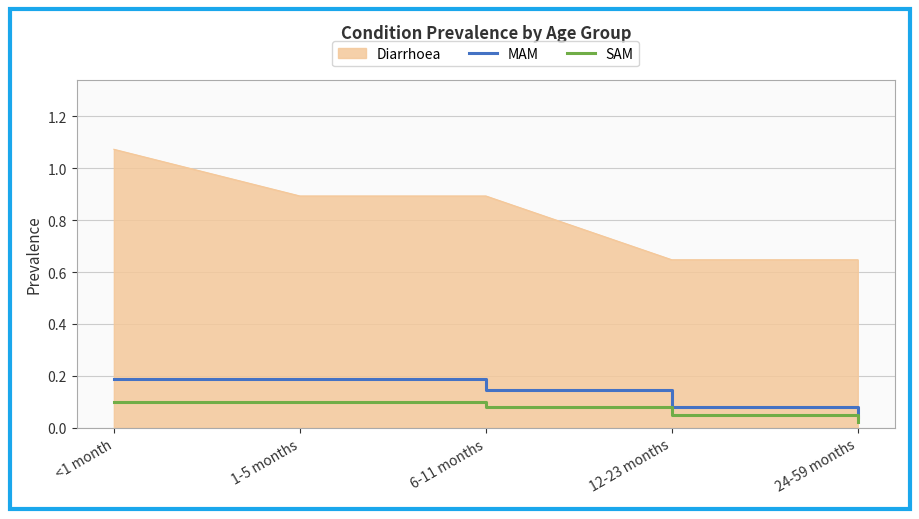

True or false: MAM and SAM intersect in this chart.

False